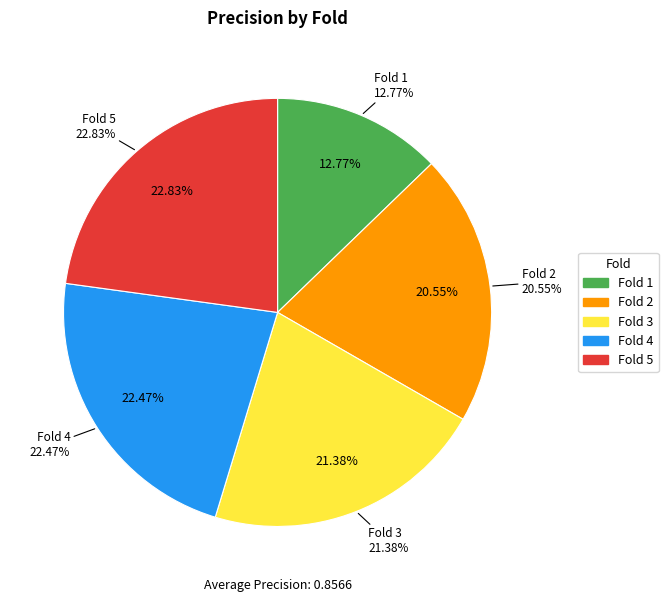

Which slice is the largest?

Fold 5